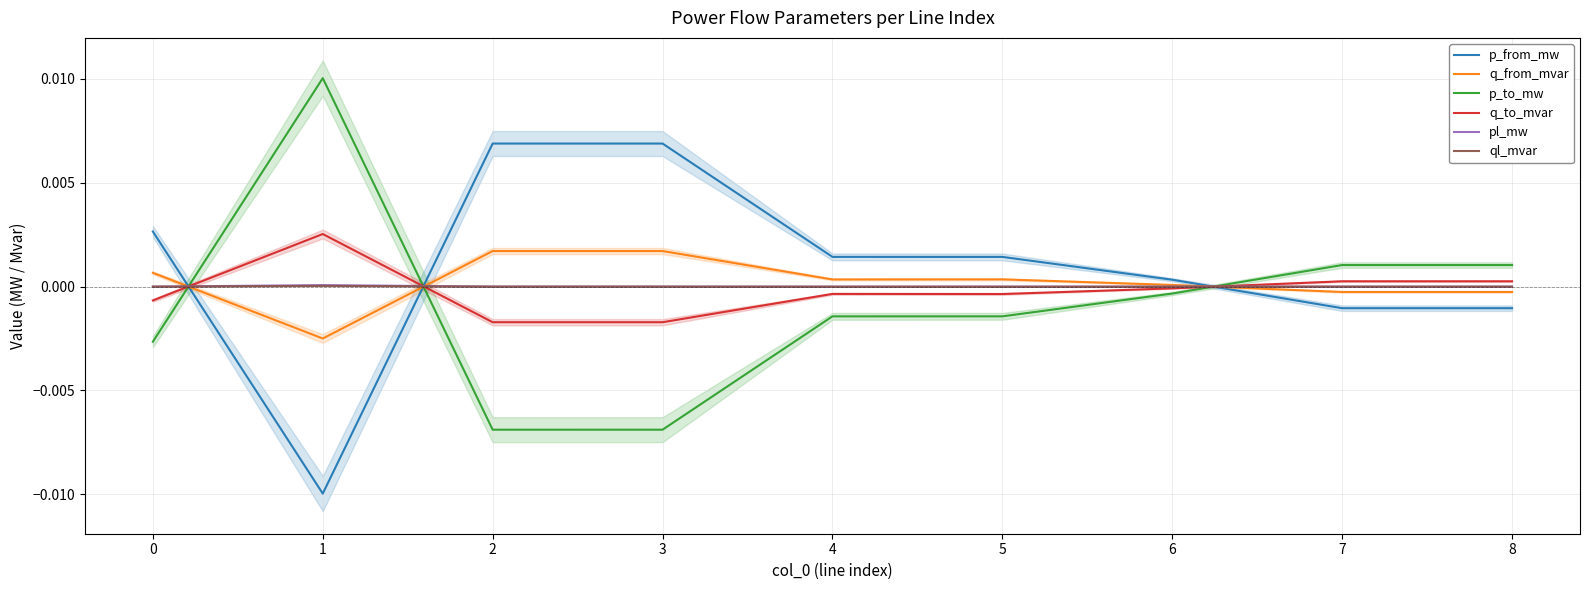

Is it true that q_to_mvar equals 0.0 at 7?

True